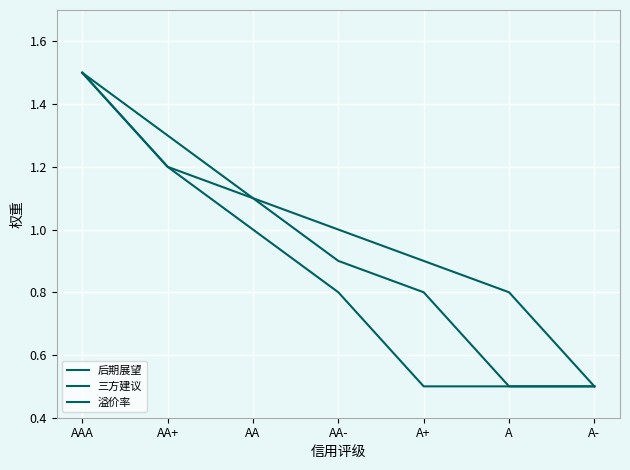

True or false: 溢价率 and 三方建议 intersect in this chart.

False